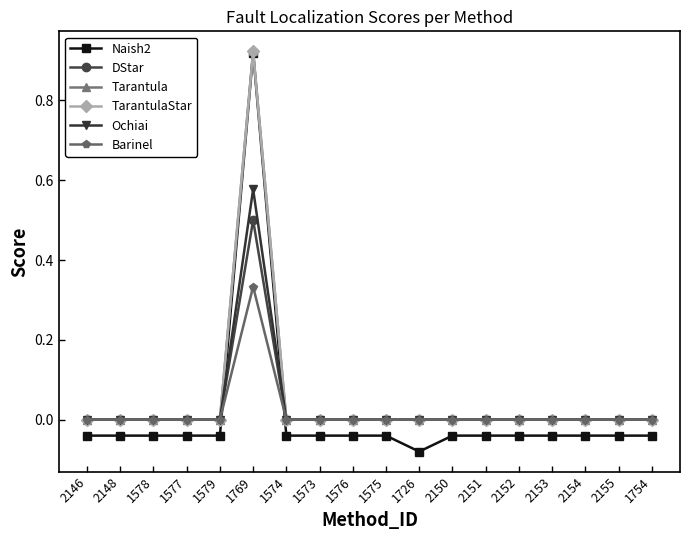

Reading left to right, extract all data points from this chart.

Naish2: 2146=-0.0	2148=-0.0	1578=-0.0	1577=-0.0	1579=-0.0	1769=0.9	1574=-0.0	1573=-0.0	1576=-0.0	1575=-0.0	1726=-0.1	2150=-0.0	2151=-0.0	2152=-0.0	2153=-0.0	2154=-0.0	2155=-0.0	1754=-0.0
DStar: 2146=0.0	2148=0.0	1578=0.0	1577=0.0	1579=0.0	1769=0.5	1574=0.0	1573=0.0	1576=0.0	1575=0.0	1726=0.0	2150=0.0	2151=0.0	2152=0.0	2153=0.0	2154=0.0	2155=0.0	1754=0.0
Tarantula: 2146=0.0	2148=0.0	1578=0.0	1577=0.0	1579=0.0	1769=0.9	1574=0.0	1573=0.0	1576=0.0	1575=0.0	1726=0.0	2150=0.0	2151=0.0	2152=0.0	2153=0.0	2154=0.0	2155=0.0	1754=0.0
TarantulaStar: 2146=0.0	2148=0.0	1578=0.0	1577=0.0	1579=0.0	1769=0.9	1574=0.0	1573=0.0	1576=0.0	1575=0.0	1726=0.0	2150=0.0	2151=0.0	2152=0.0	2153=0.0	2154=0.0	2155=0.0	1754=0.0
Ochiai: 2146=0.0	2148=0.0	1578=0.0	1577=0.0	1579=0.0	1769=0.6	1574=0.0	1573=0.0	1576=0.0	1575=0.0	1726=0.0	2150=0.0	2151=0.0	2152=0.0	2153=0.0	2154=0.0	2155=0.0	1754=0.0
Barinel: 2146=0.0	2148=0.0	1578=0.0	1577=0.0	1579=0.0	1769=0.3	1574=0.0	1573=0.0	1576=0.0	1575=0.0	1726=0.0	2150=0.0	2151=0.0	2152=0.0	2153=0.0	2154=0.0	2155=0.0	1754=0.0